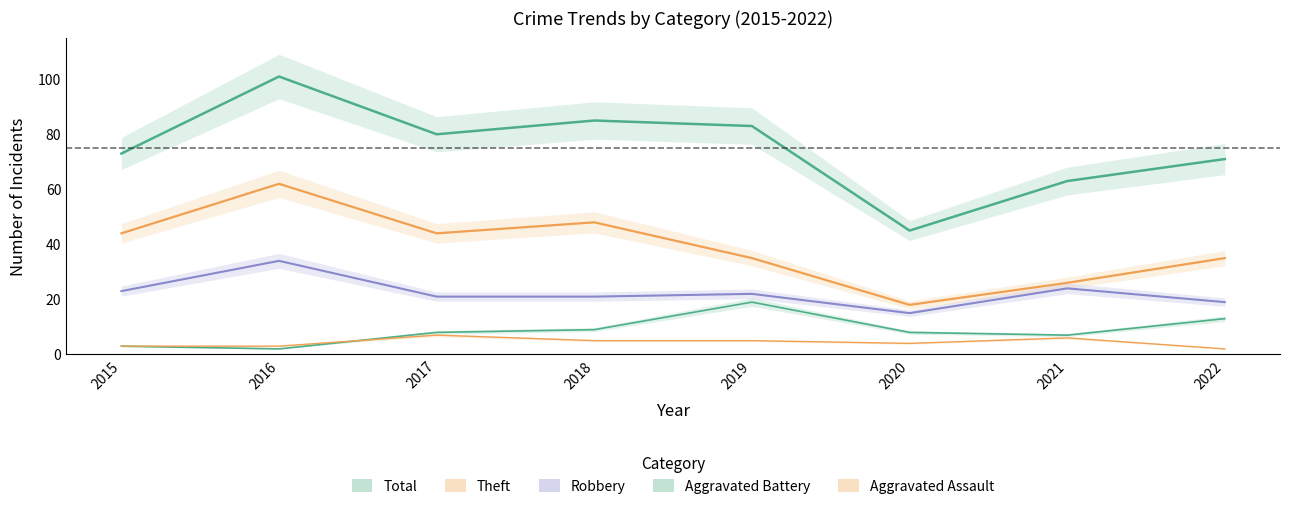

How many data points in Theft are less than 44?

4